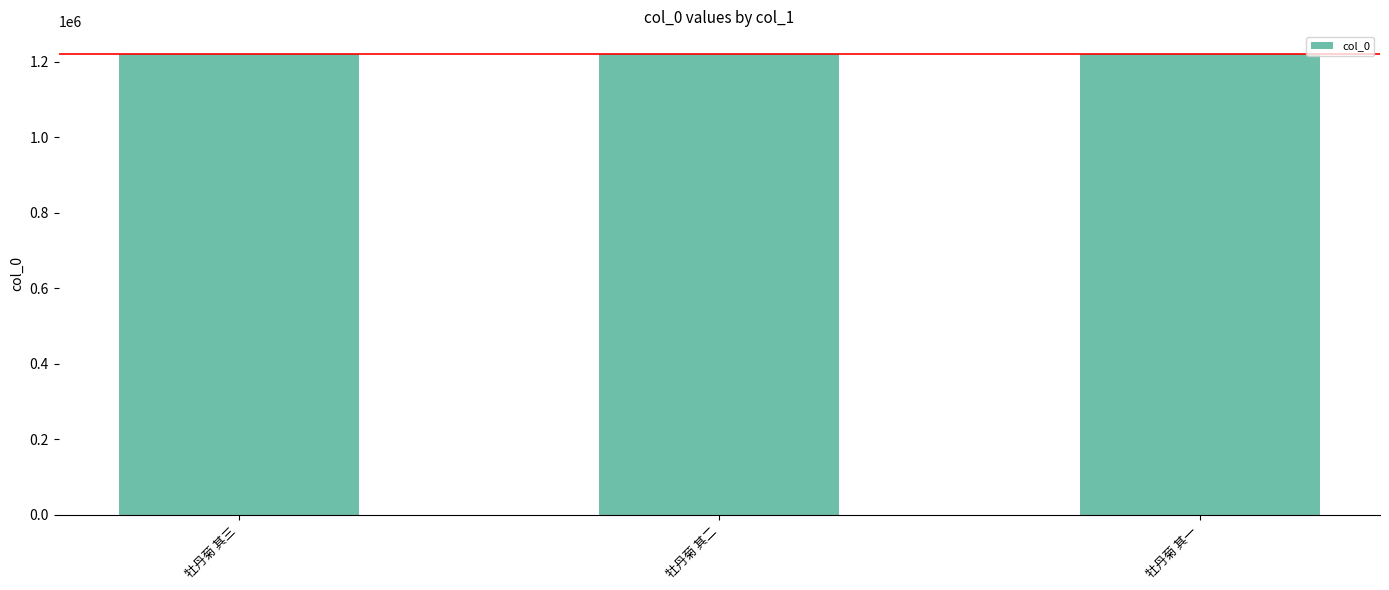

At which label does the data first exceed 1220203?

牡丹菊 其三